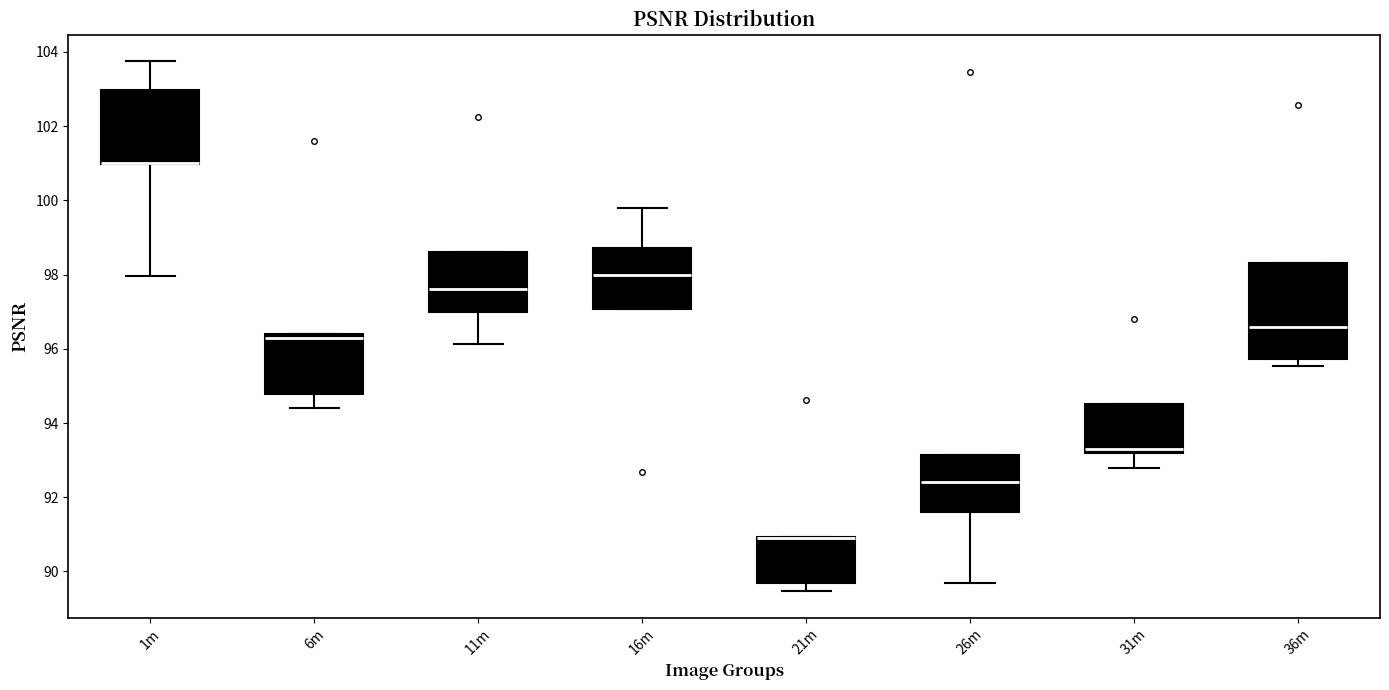

Reading left to right, transcribe this box plot: for each box, give where its median line is, the range the box spans, and where its two whiskers end, as read against the y-axis. The values are not printed on the chart, so give them approximately, as read against the axis.

1m: median 101.0 (drawn on the box's lower edge), box 101.0 to 103.0, whiskers 98.0 to 103.8
6m: median 96.4 (just below the box's upper edge), box 94.8 to 96.4, whiskers 94.4 to 96.4
11m: median 97.6, box 97.0 to 98.6, whiskers 96.2 to 98.6
16m: median 98.0, box 97.0 to 98.8, whiskers 97.0 to 99.8
21m: median 91.0 (drawn on the box's upper edge), box 89.8 to 91.0, whiskers 89.4 to 91.0
26m: median 92.4, box 91.6 to 93.2, whiskers 89.8 to 93.2
31m: median 93.4, box 93.2 to 94.6, whiskers 92.8 to 94.6
36m: median 96.6, box 95.8 to 98.4, whiskers 95.6 to 98.4